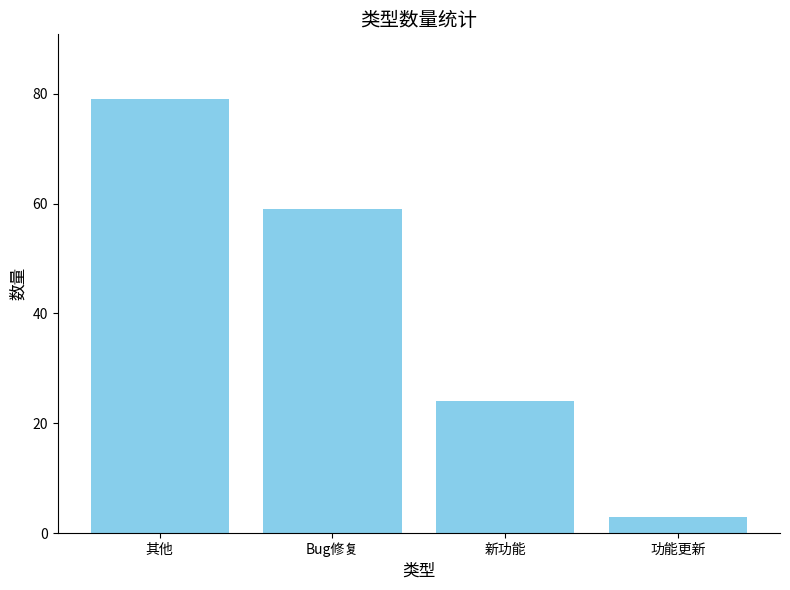

What is the maximum value shown in the chart?

79